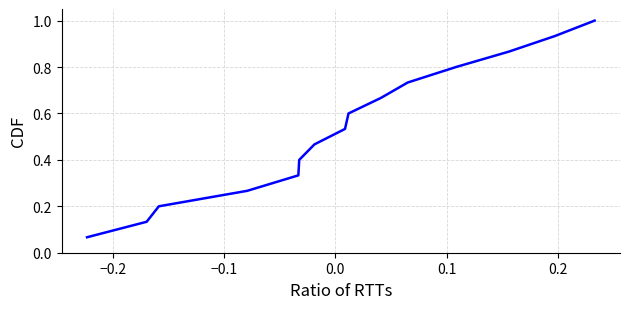

What is the maximum value shown in the chart?

1.0